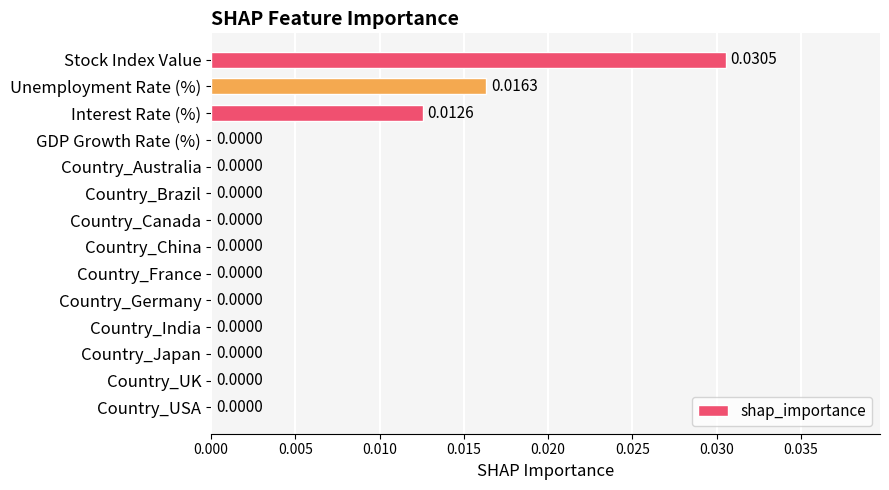

Count the number of categories in the chart.

14